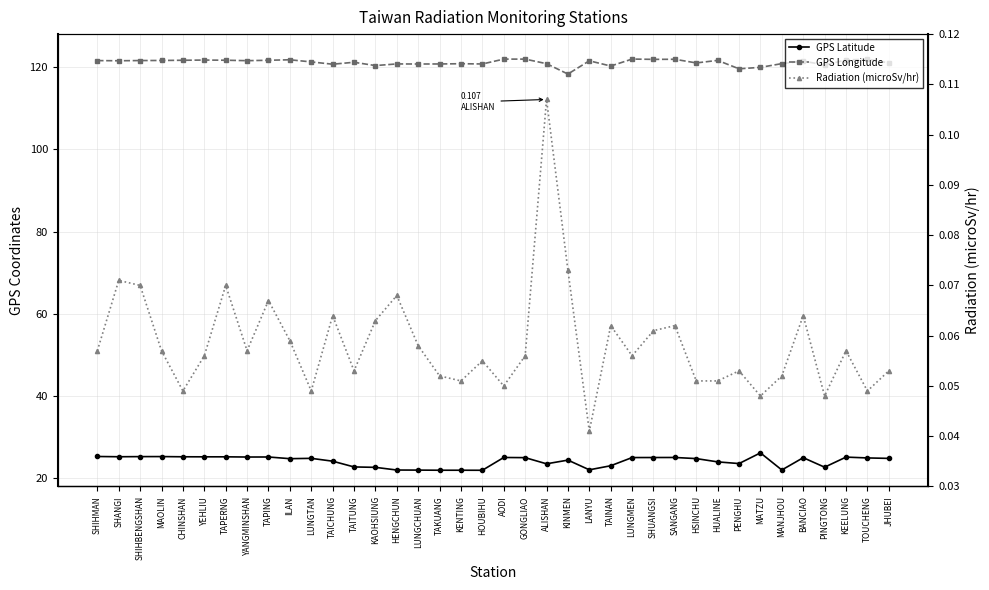

Which series has the widest spread of values?

GPS Latitude